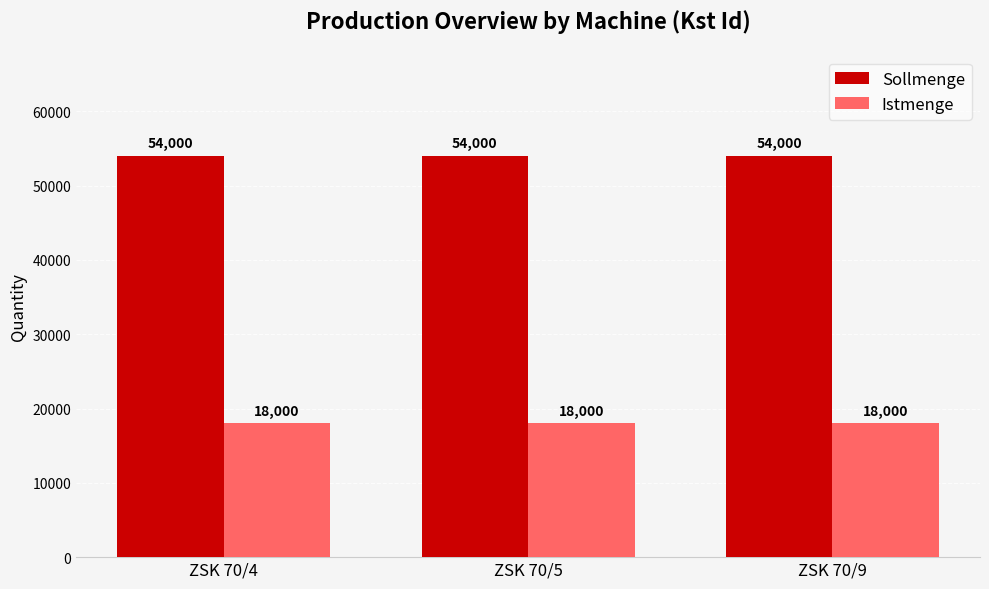

Read the Istmenge value at ZSK 70/9.

18000